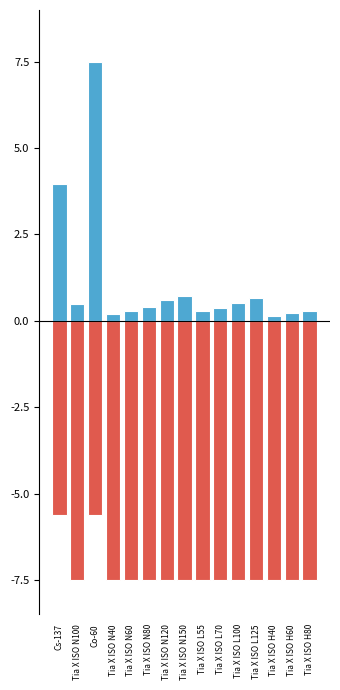

What is the label of the 13th bar from the right?

Co-60